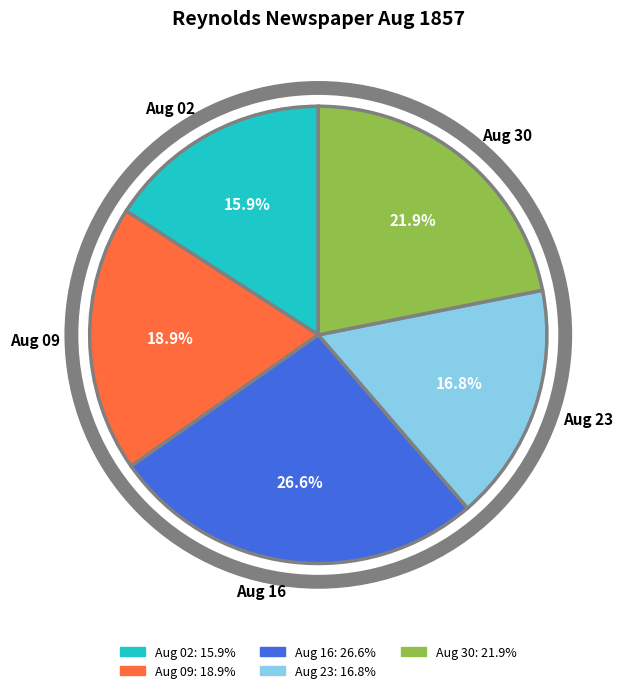

How many segments does this pie chart have?

5